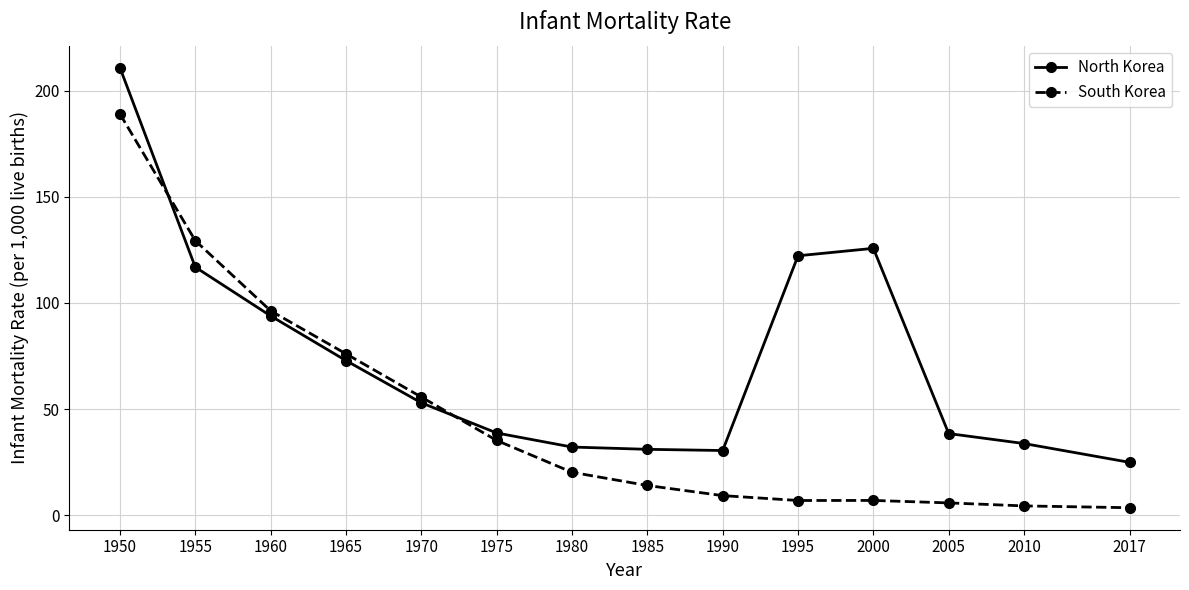

At which label does North Korea first exceed 52?

1950